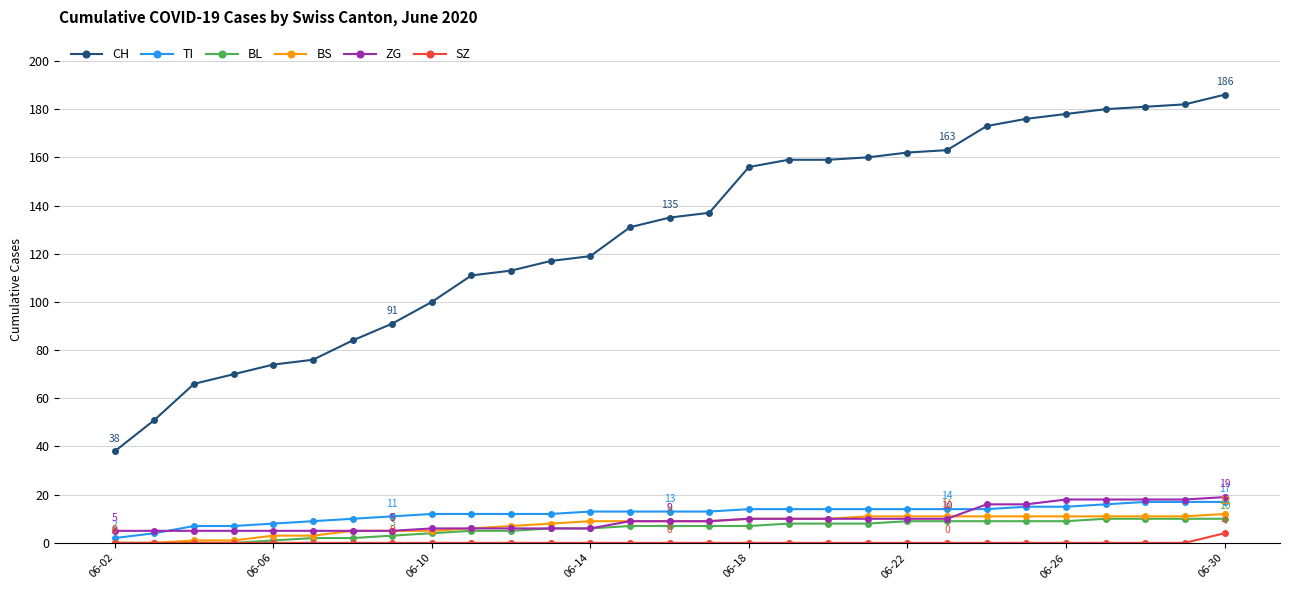

How many data points does each series have?

29